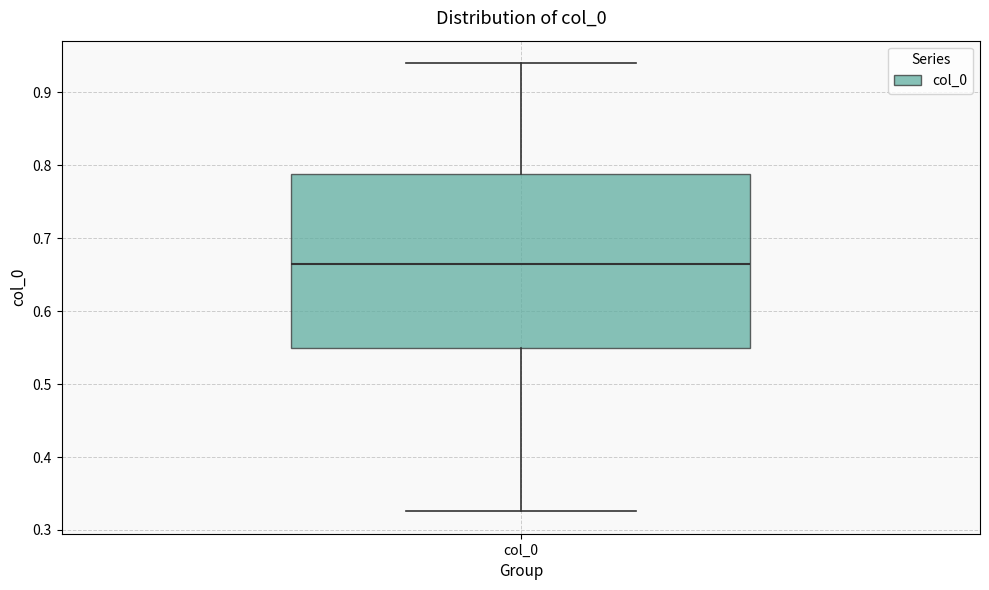

Read this box plot against the y-axis: the position of the median line, the range covered by the box, and the ends of both whiskers. The values are not printed on the chart, so give them approximately, as read against the axis.

median 0.66, box 0.55 to 0.79, whiskers 0.33 to 0.94